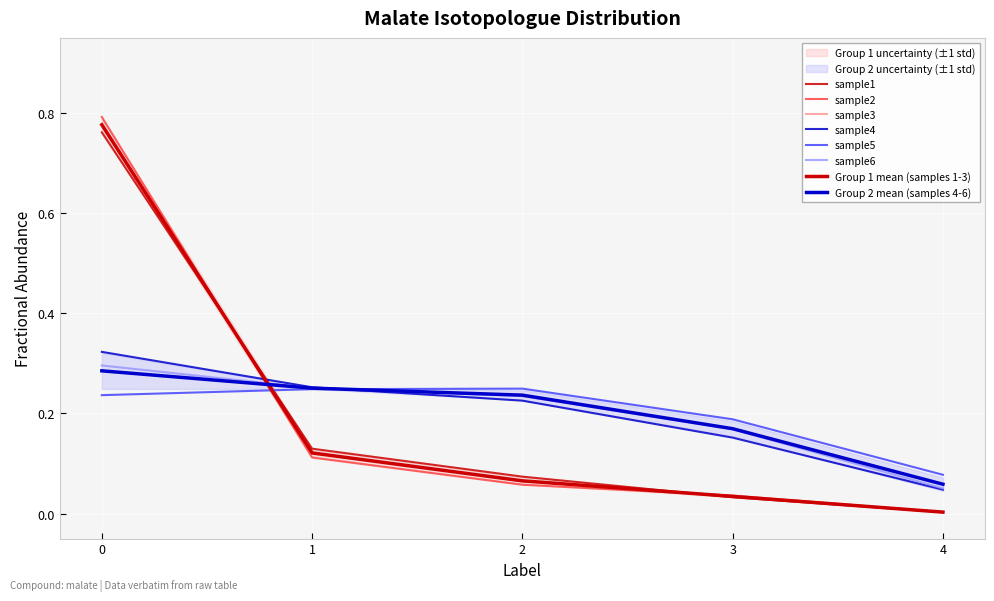

True or false: sample1 and sample3 intersect in this chart.

True